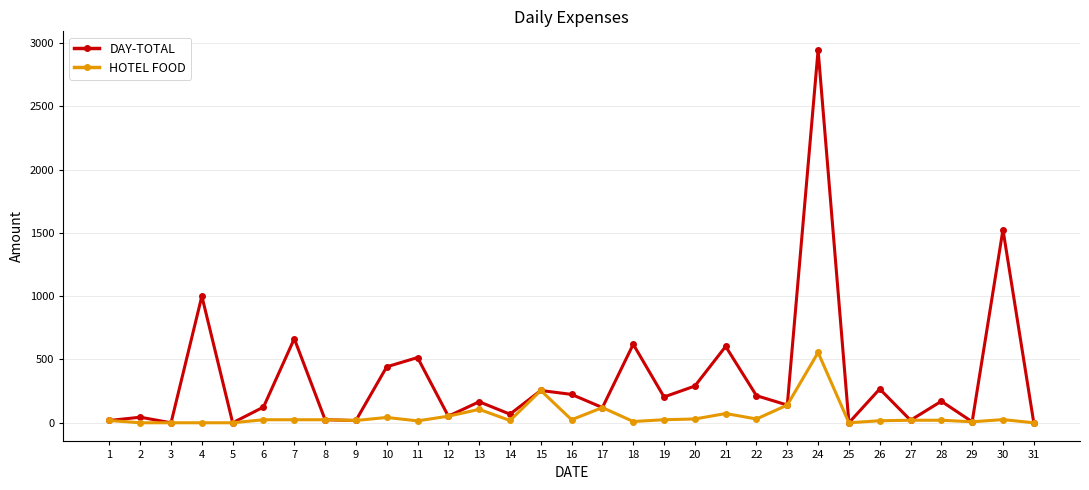

What is the difference between the maximum and minimum values in the DAY-TOTAL series?

2944